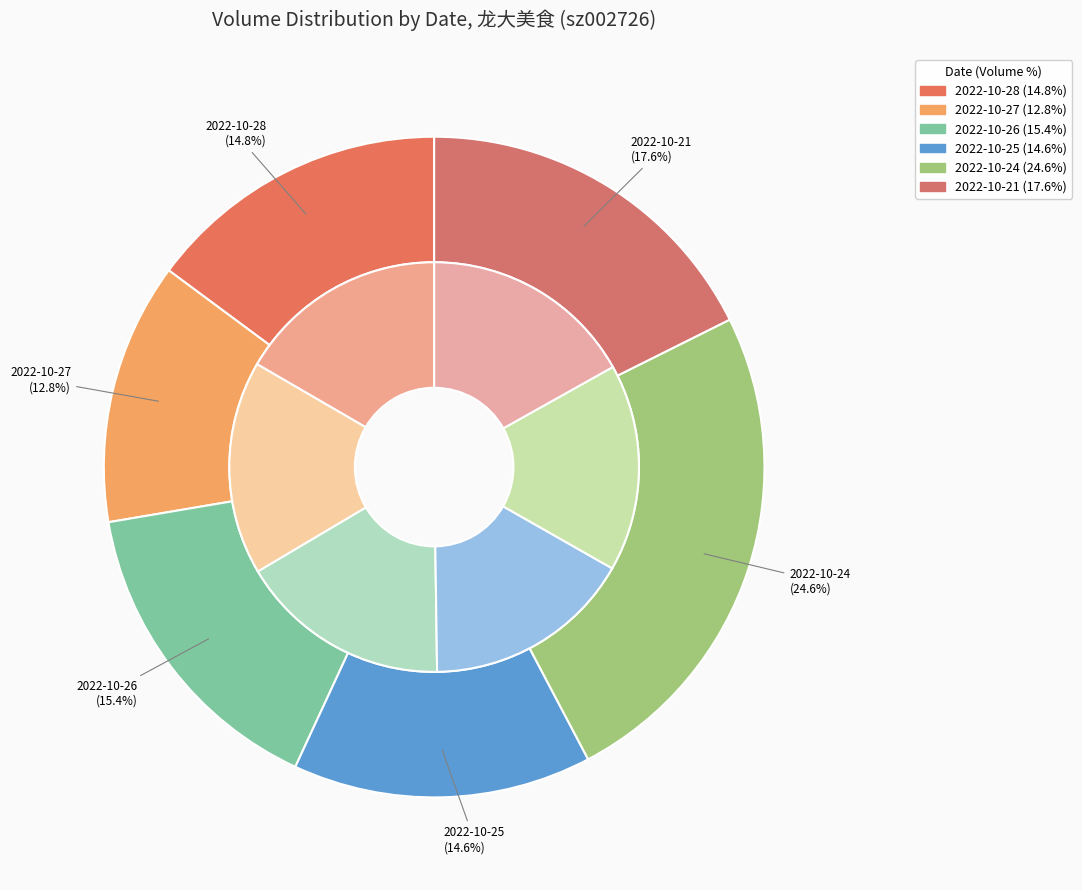

Approximately how many times larger is the value at 2022-10-28 compared to 2022-10-24?

0.6